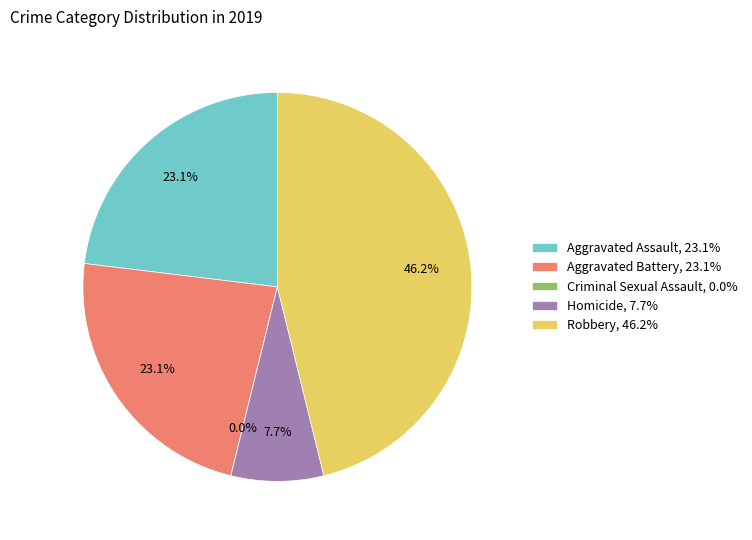

Which category has the biggest portion of the pie?

Robbery